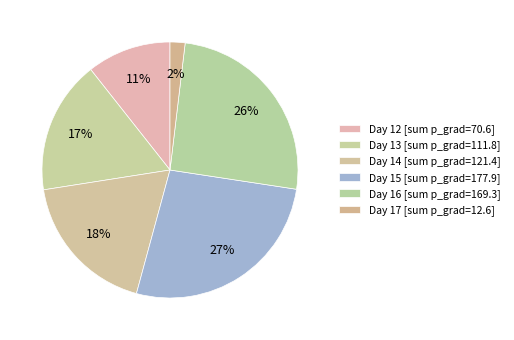

Is there any slice that represents more than half of the pie?

No